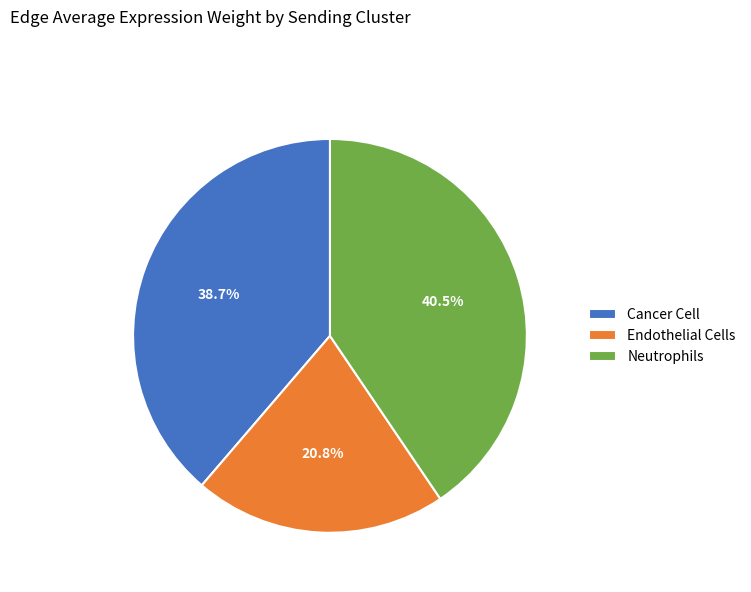

To the nearest percent, what is the difference between the largest and smallest slice percentages?

20%